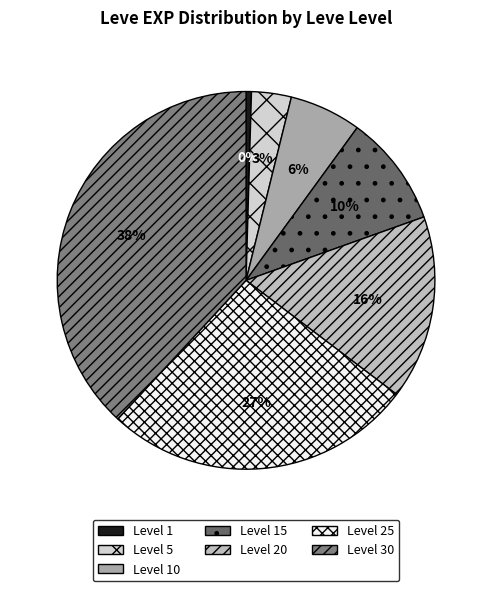

Is there any slice that represents more than half of the pie?

No